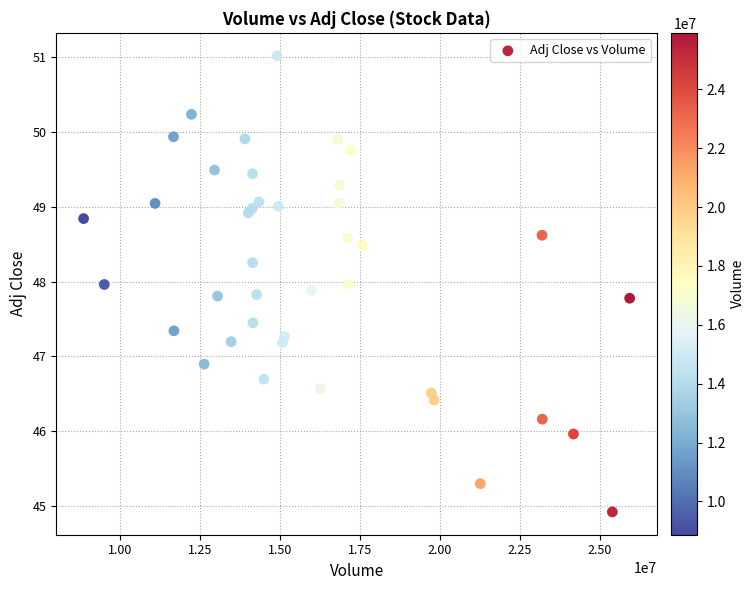

What Y value in the scatter plot is closest to 47?

46.9